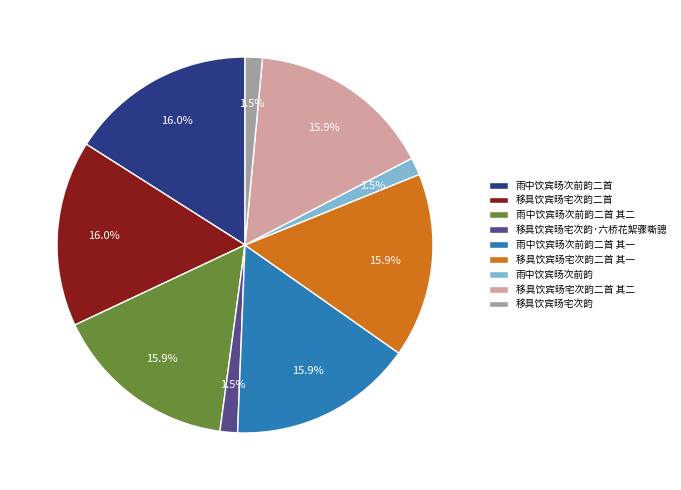

The 移具饮宾旸宅次韵二首 slice represents 30% of the pie. True or false?

False